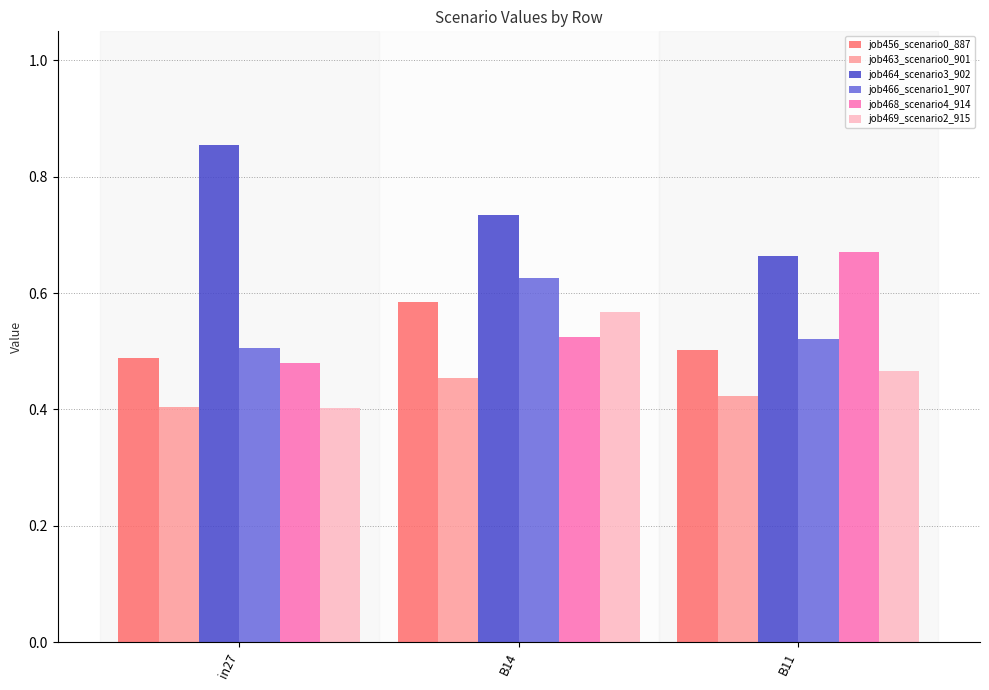

Count the number of categories in the chart.

3